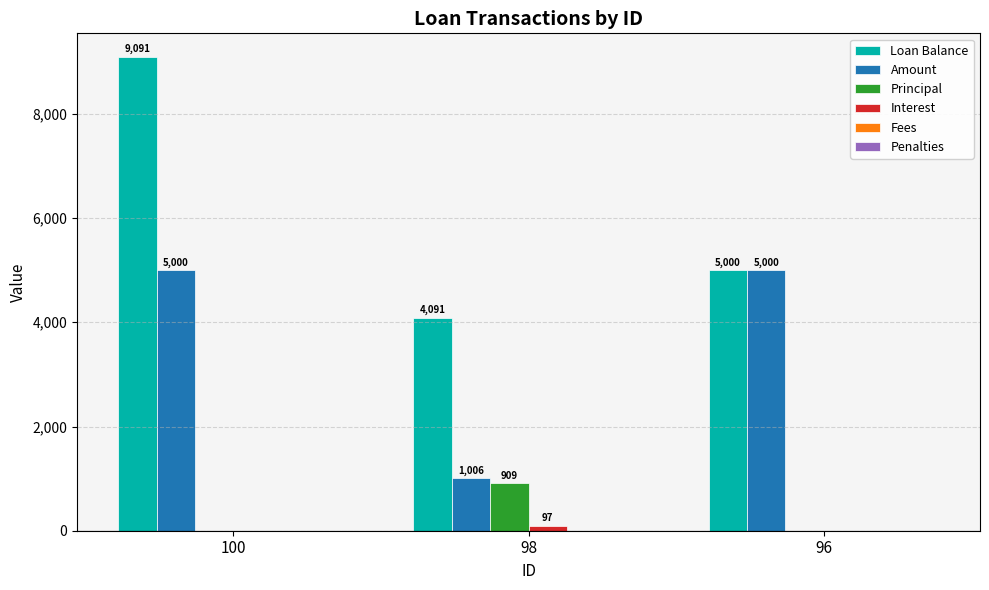

Between 100 and 96, which series saw the biggest shift?

Loan Balance